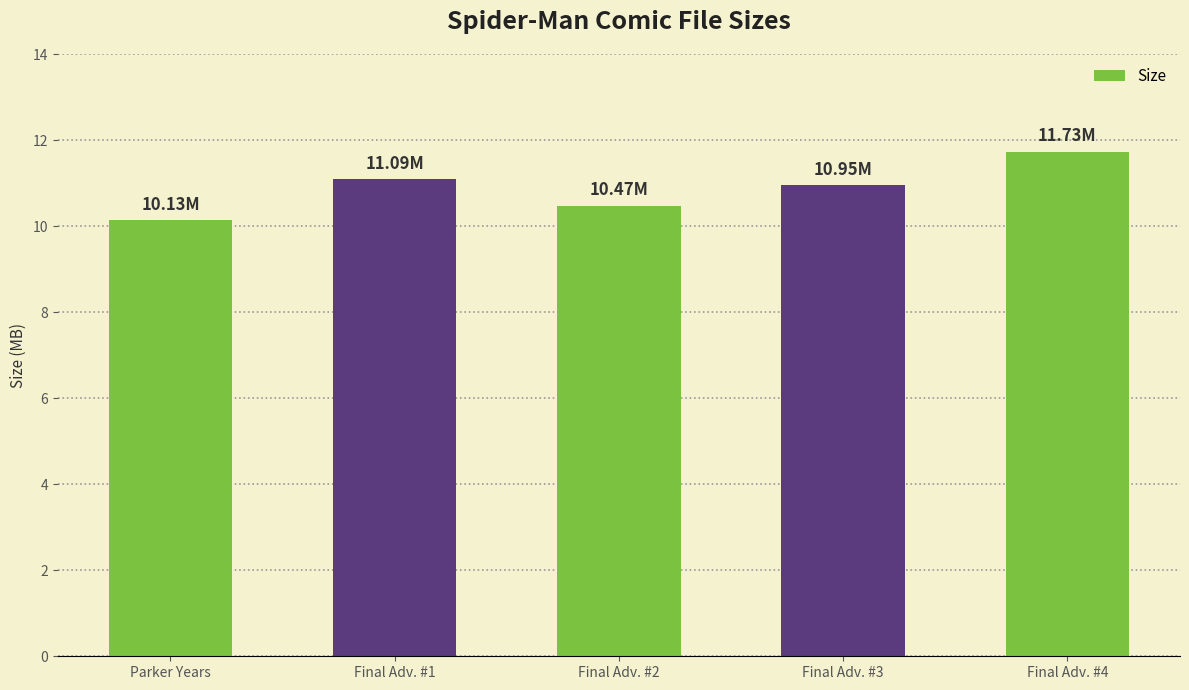

What is the sum of all values?

54.4